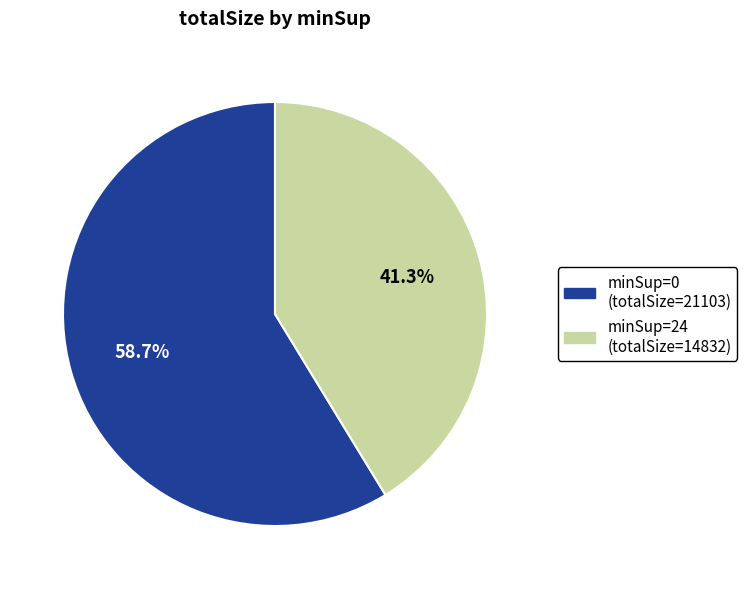

What percentage is the minSup=24 slice, to the nearest percent?

41%